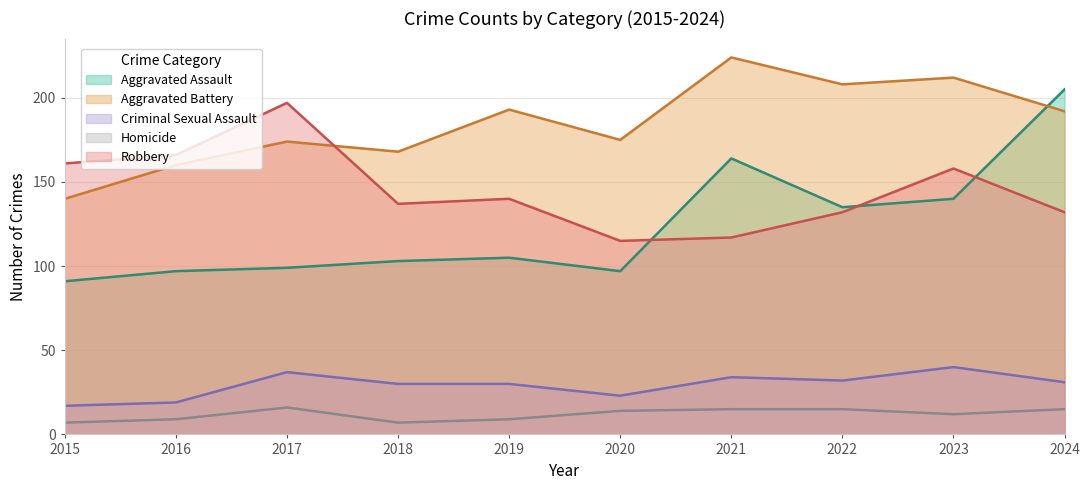

Rank the series by their maximum value, from lowest to highest.

Homicide, Criminal Sexual Assault, Robbery, Aggravated Assault, Aggravated Battery